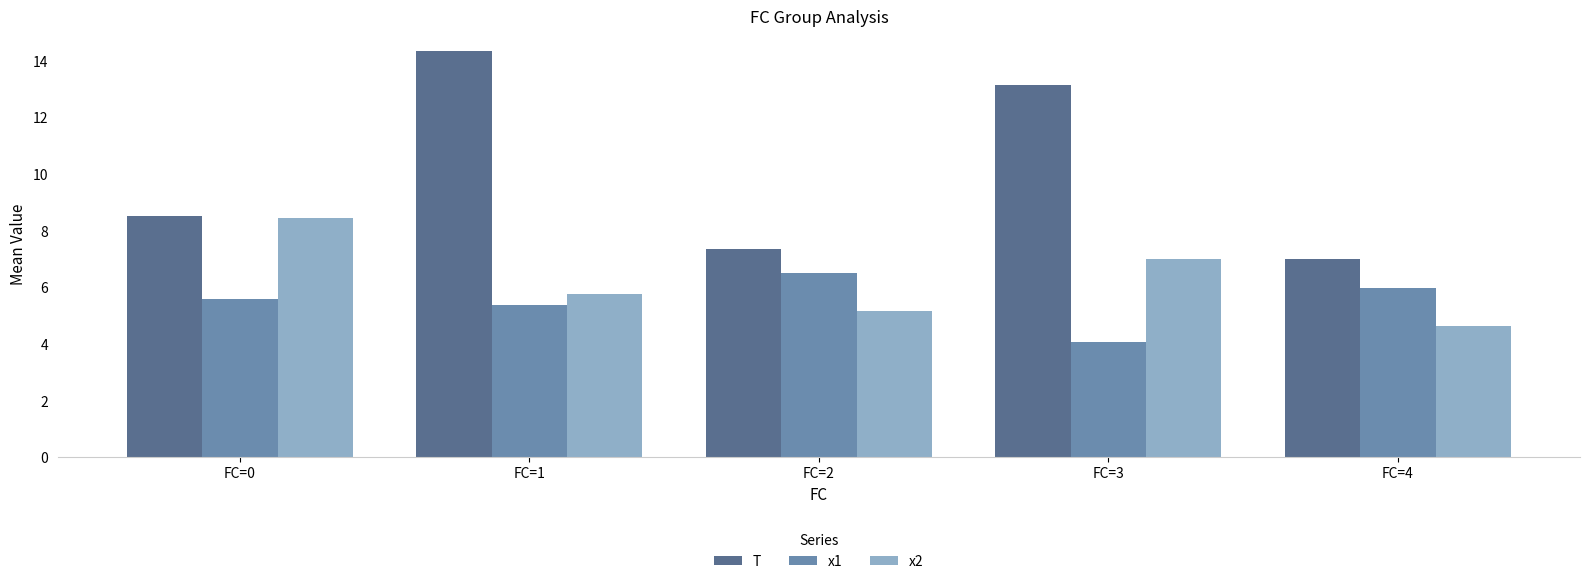

At which label does x1 reach its peak?

FC=2